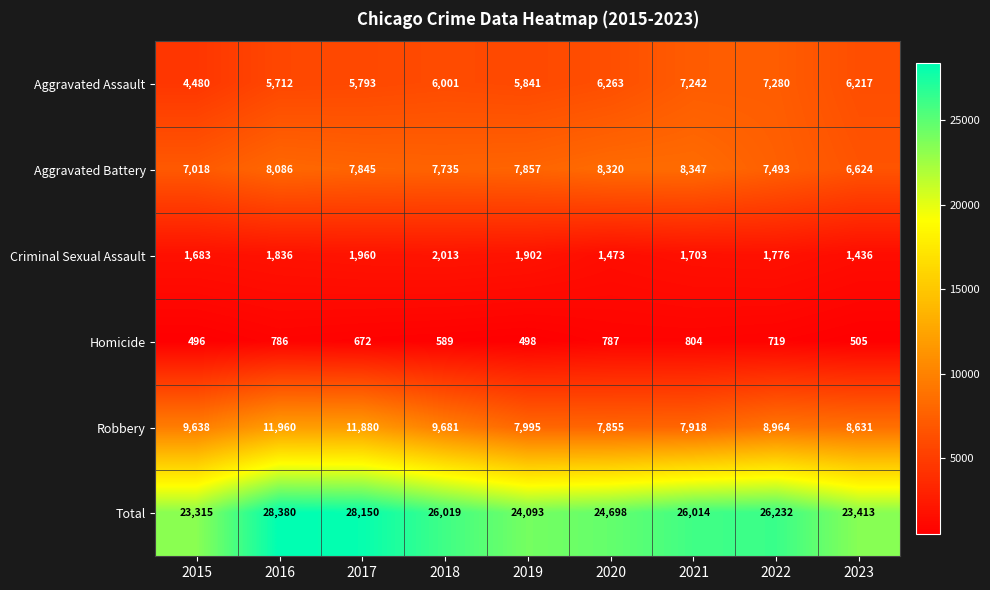

Is it true that Aggravated Battery equals 5622 at 2021?

False